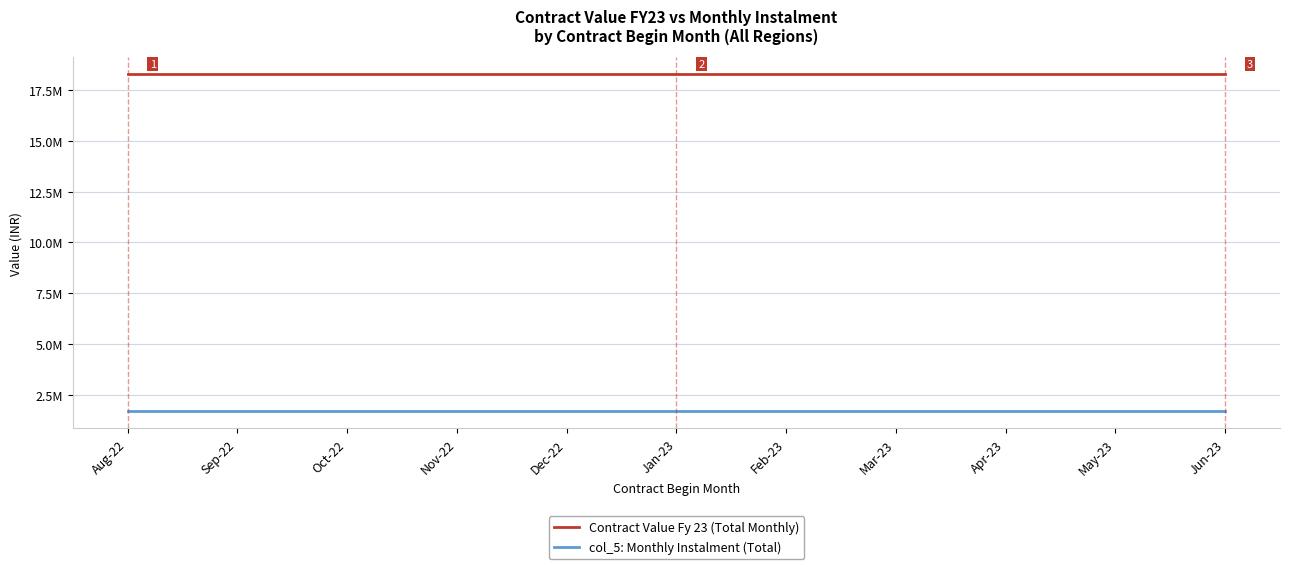

Is this an area chart (filled region under the line)?

No